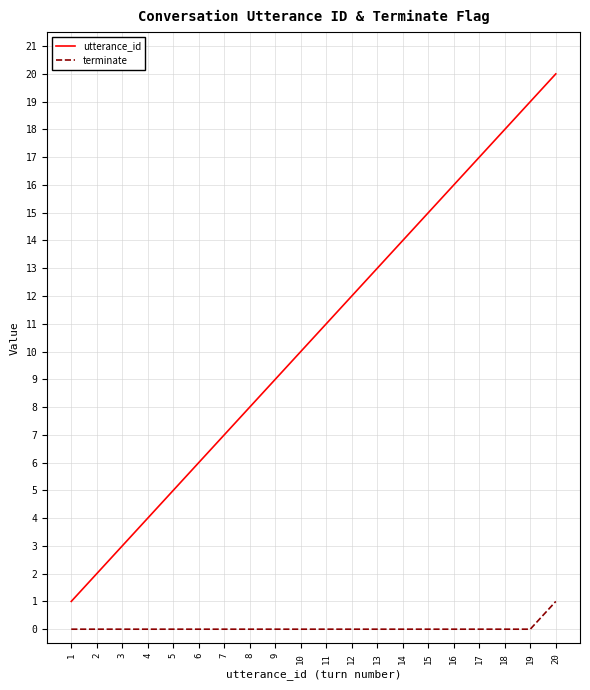

Reading left to right, transcribe all the data shown in this chart.

utterance_id: 1	2	3	4	5	6	7	8	9	10	11	12	13	14	15	16	17	18	19	20
terminate: 0	0	0	0	0	0	0	0	0	0	0	0	0	0	0	0	0	0	0	1